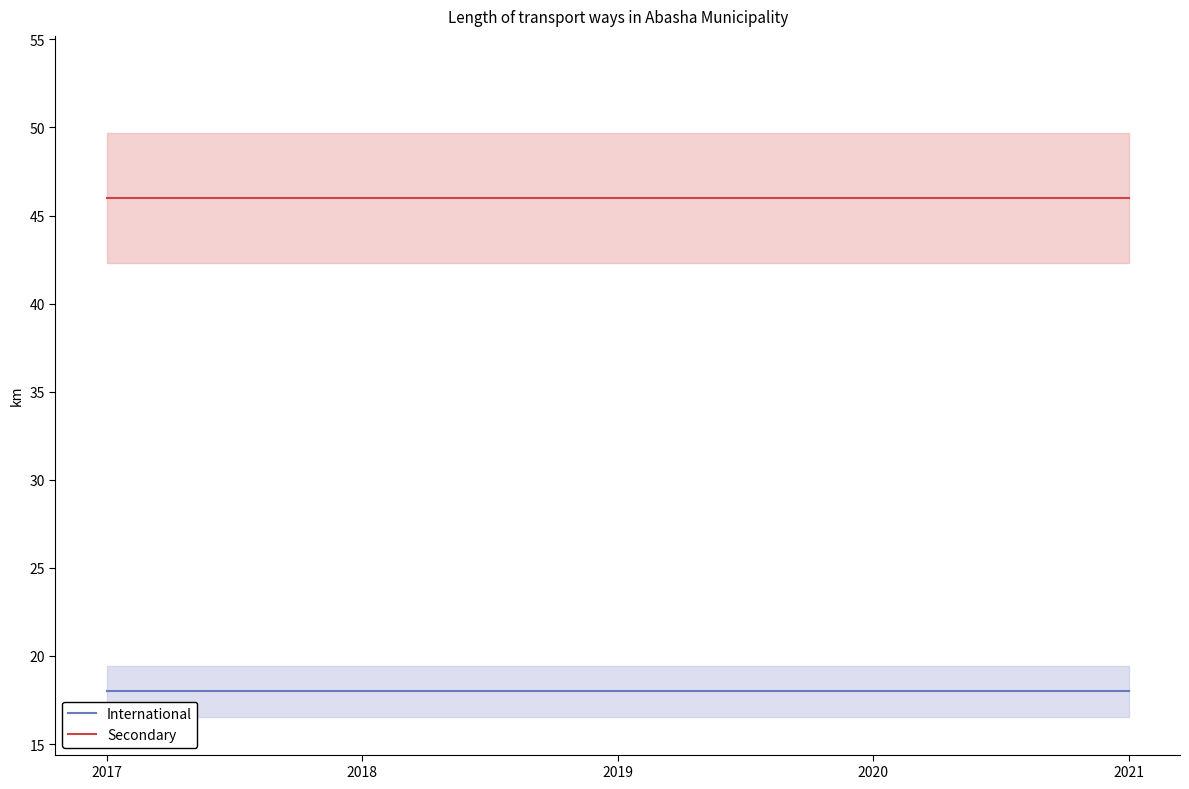

What are all the series names shown in the legend?

International, Secondary